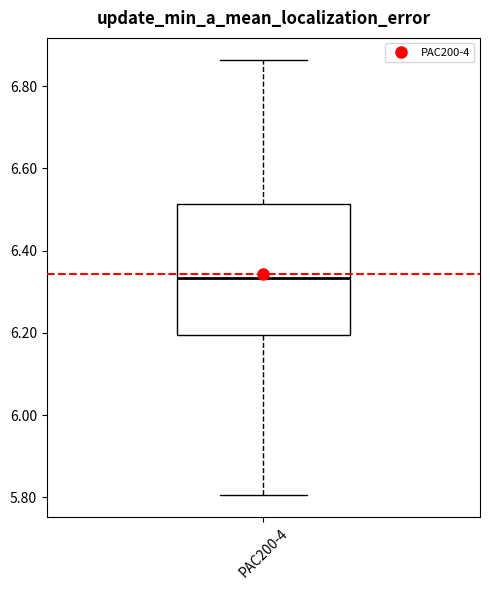

Transcribe this box plot: give where the median line is, the range the box spans, and where the two whiskers end, as read against the y-axis. The values are not printed on the chart, so give them approximately, as read against the axis.

median 6.34, box 6.20 to 6.52, whiskers 5.80 to 6.86